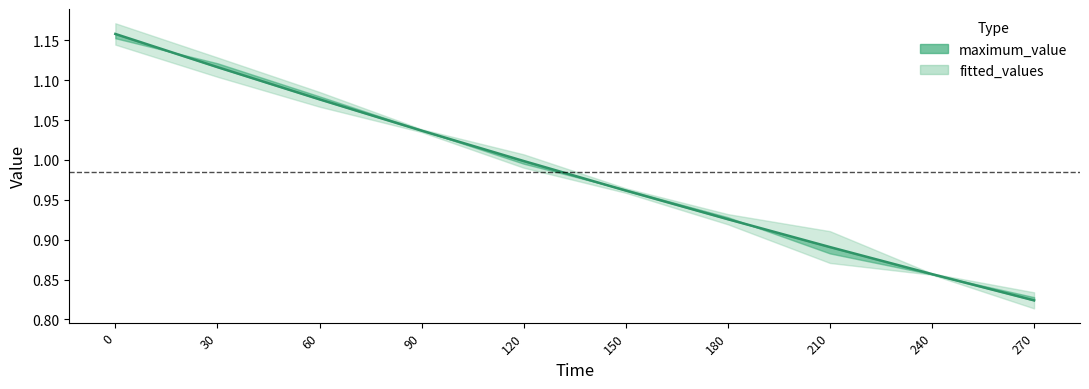

What is the average value?

1.0